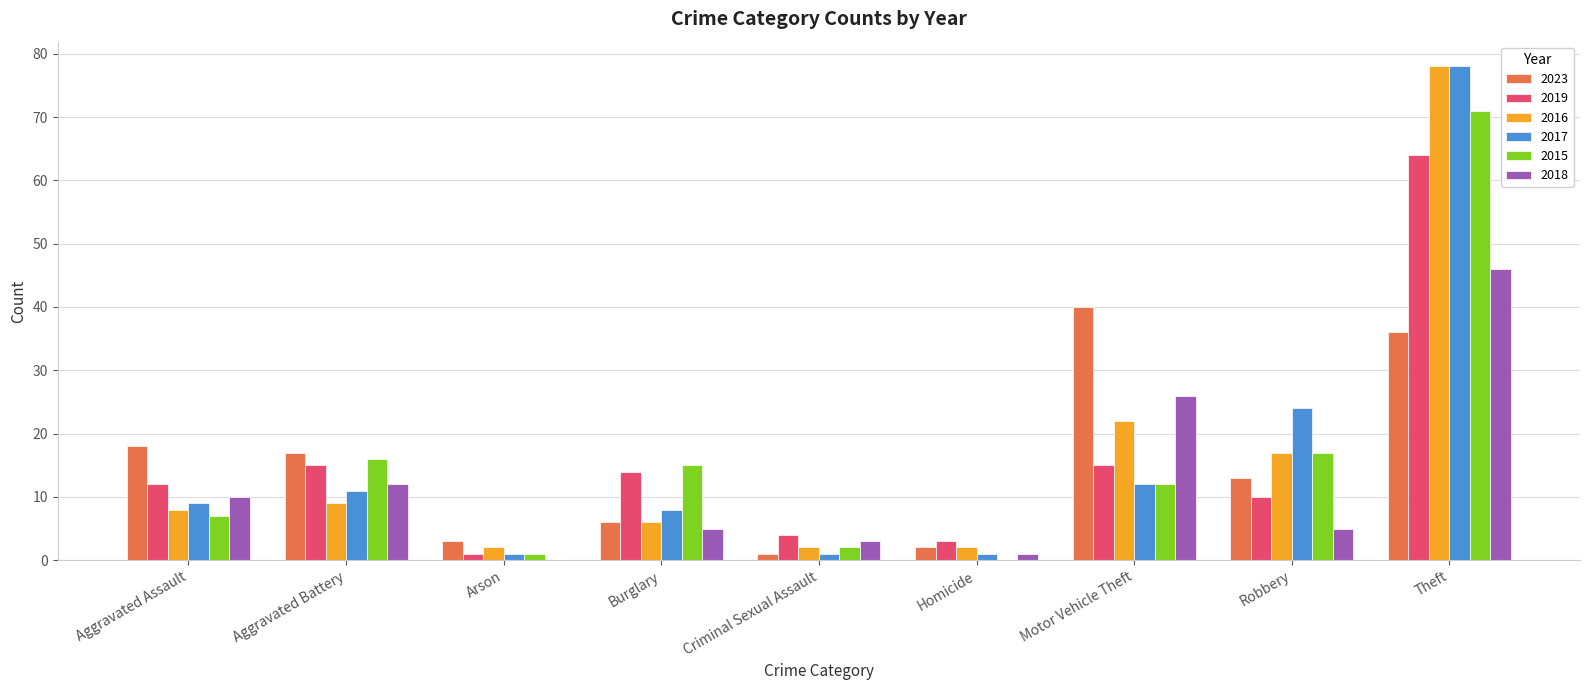

True or false: 2019 has a value of 12 at Aggravated Assault.

True